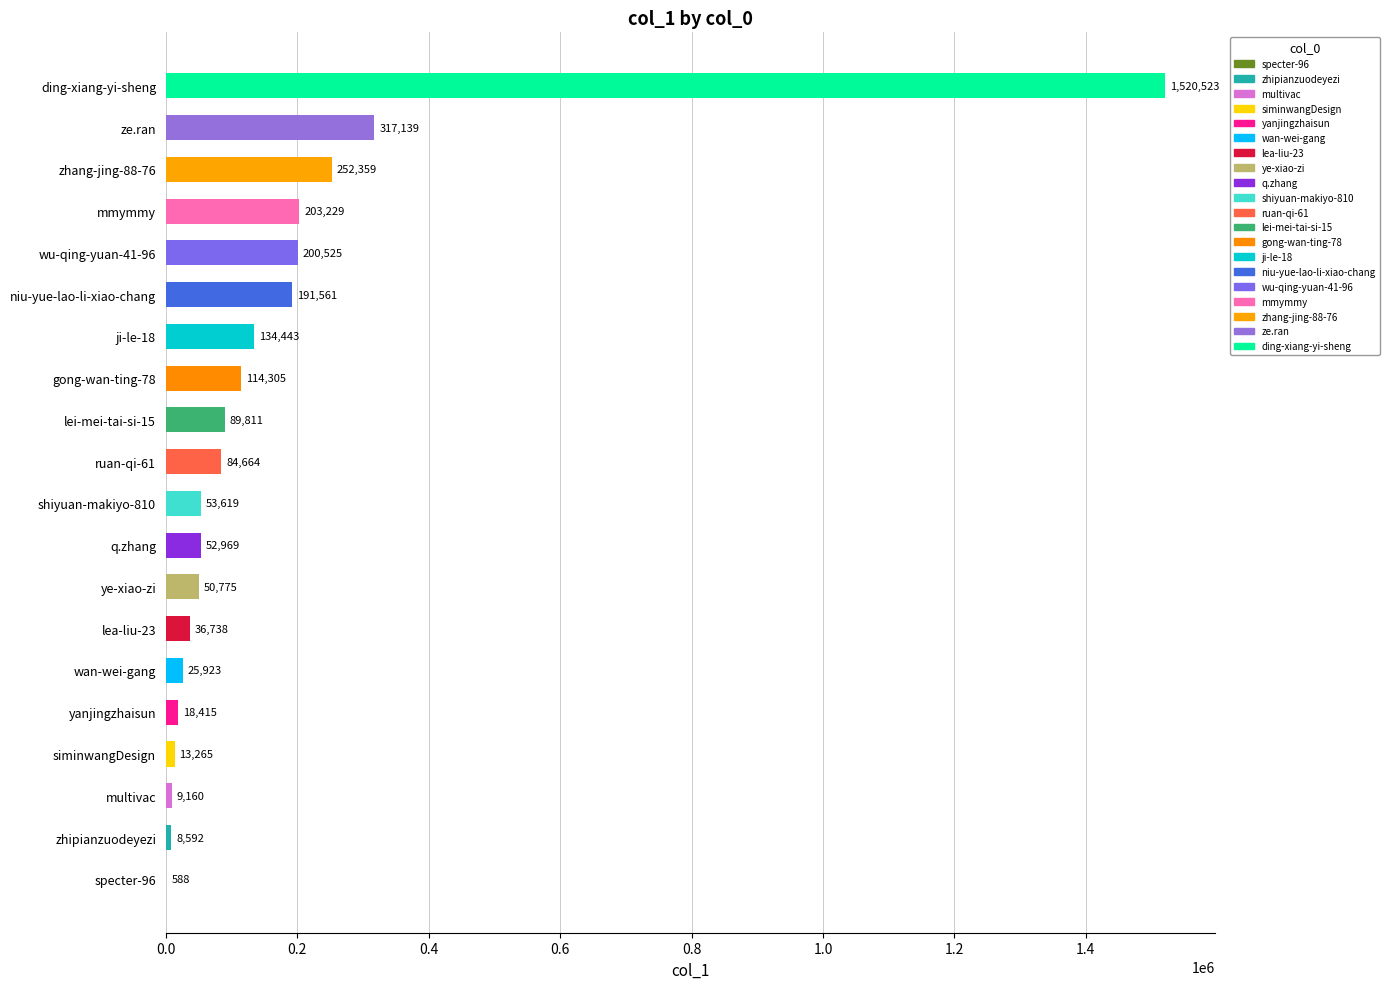

What is the sum of all values?

3378603